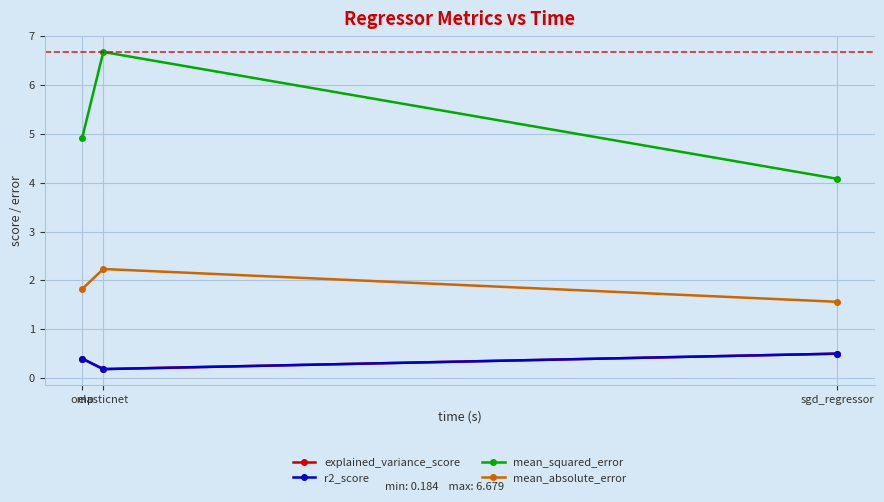

What is the lowest value of the explained_variance_score series?

0.2